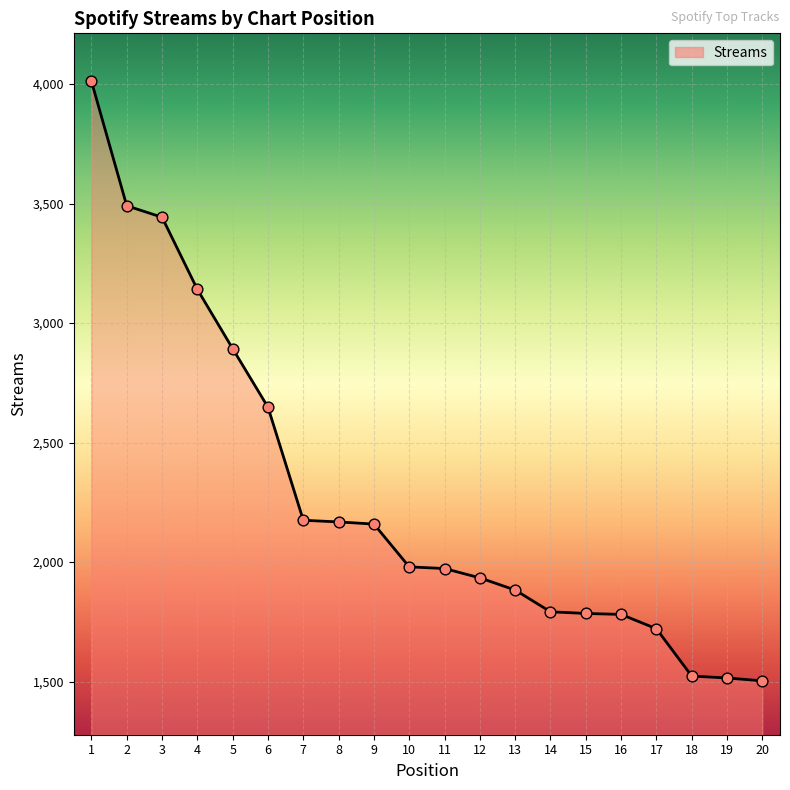

What is the change in value from 8 to 12?

-234